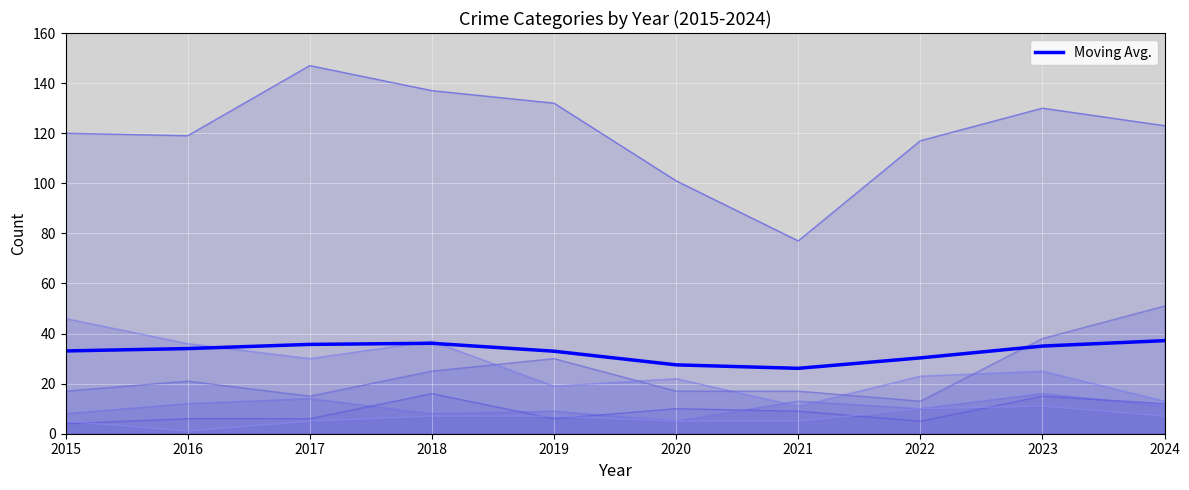

True or false: the data has more than 1 interior local peaks.

False